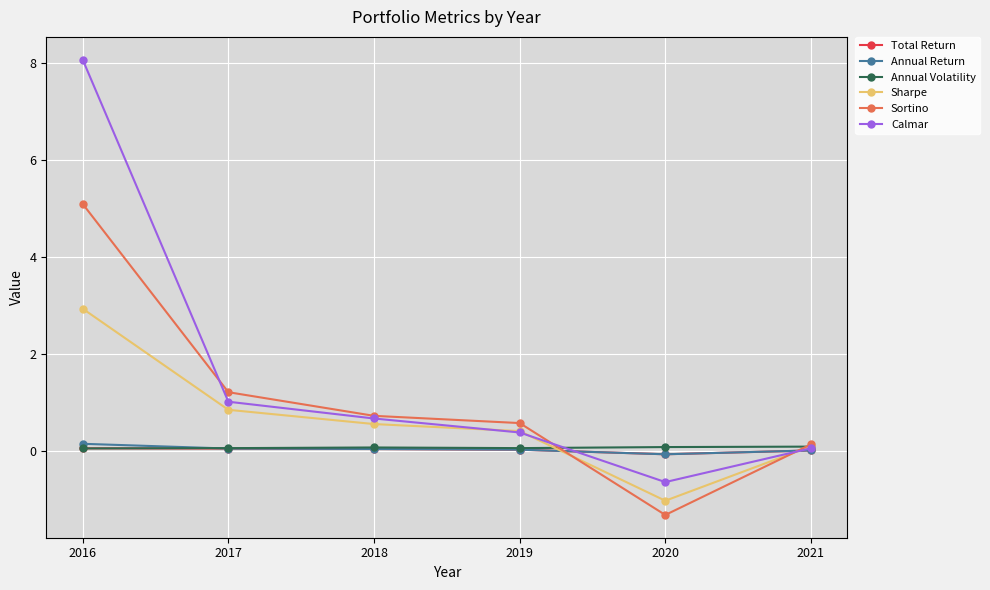

What are all the series names shown in the legend?

Total Return, Annual Return, Annual Volatility, Sharpe, Sortino, Calmar